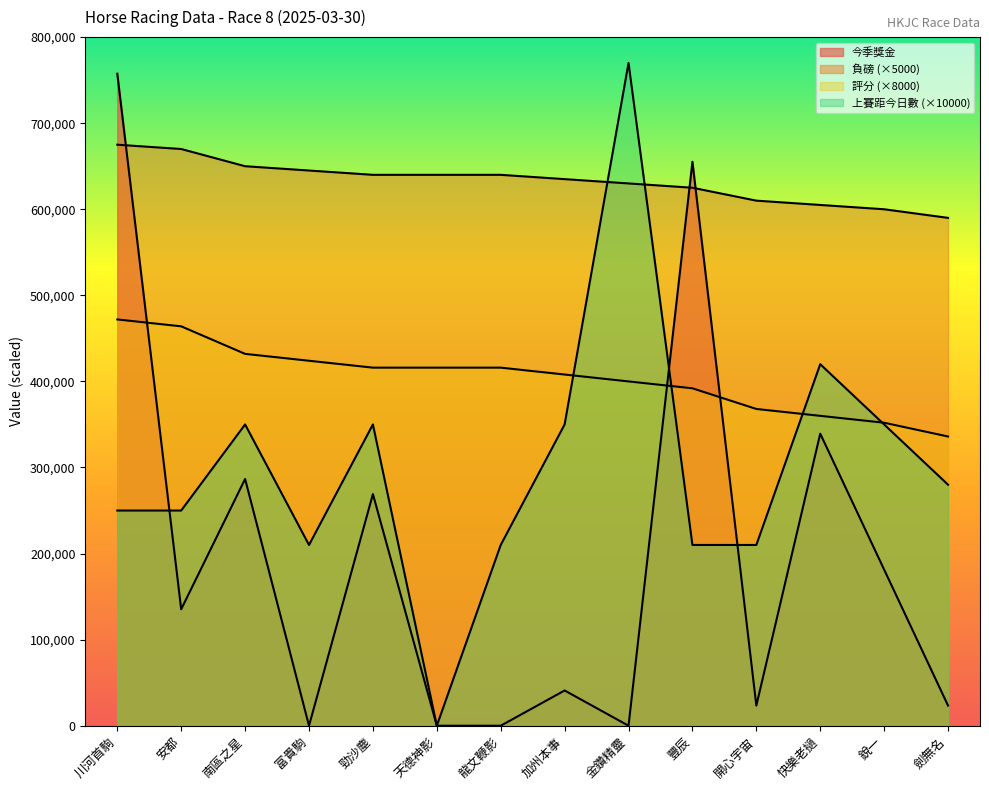

At 南區之星, list the series in order from largest to smallest.

負磅, 評分, 上賽距今日數, 今季獎金